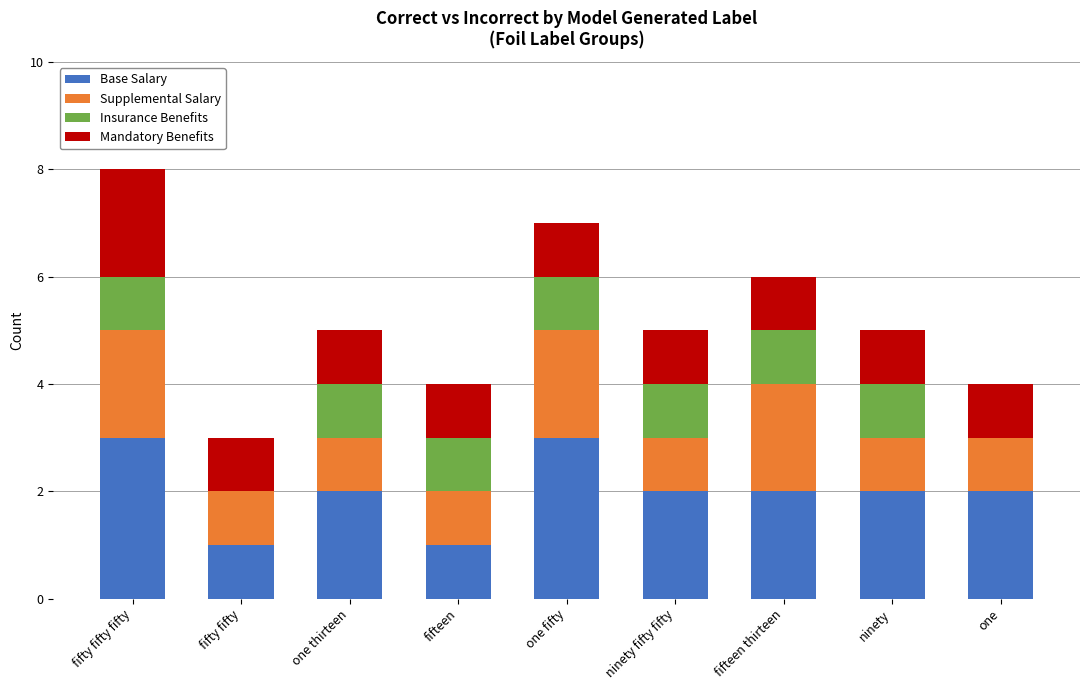

The Base Salary series shows 5 at one fifty. True or false?

False